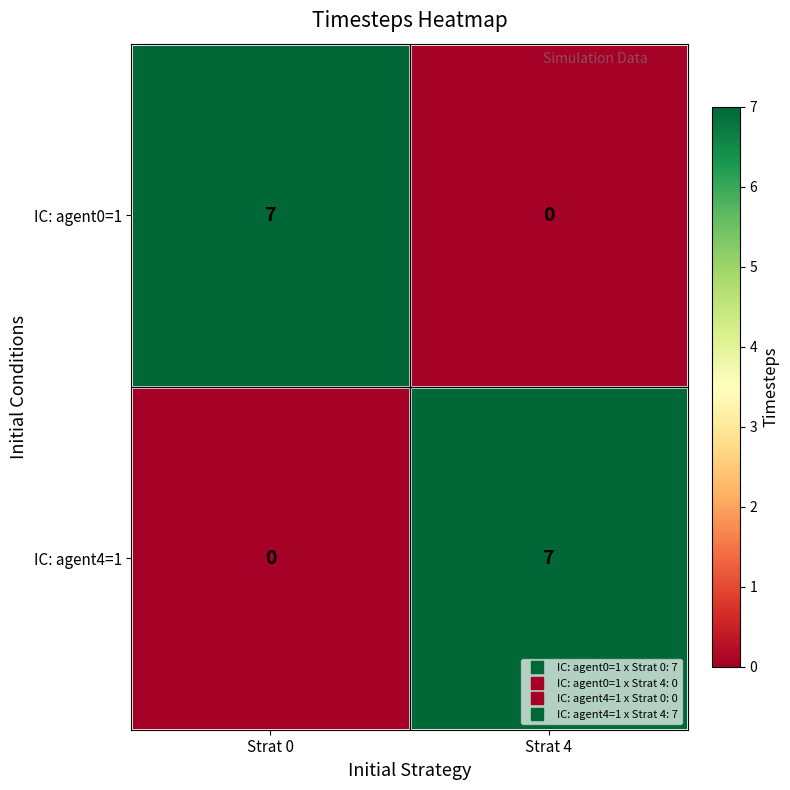

Rank the categories by IC: agent0=1 value from lowest to highest.

Strat 4, Strat 0